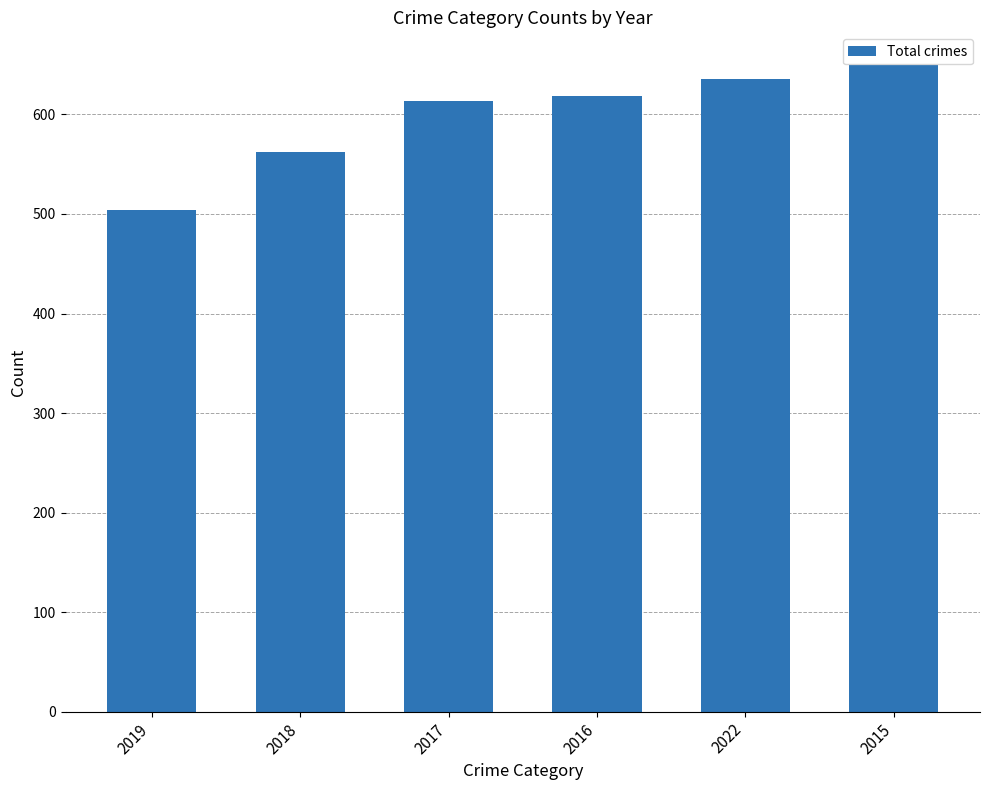

Are the bars grouped side by side (vs. stacked)?

No